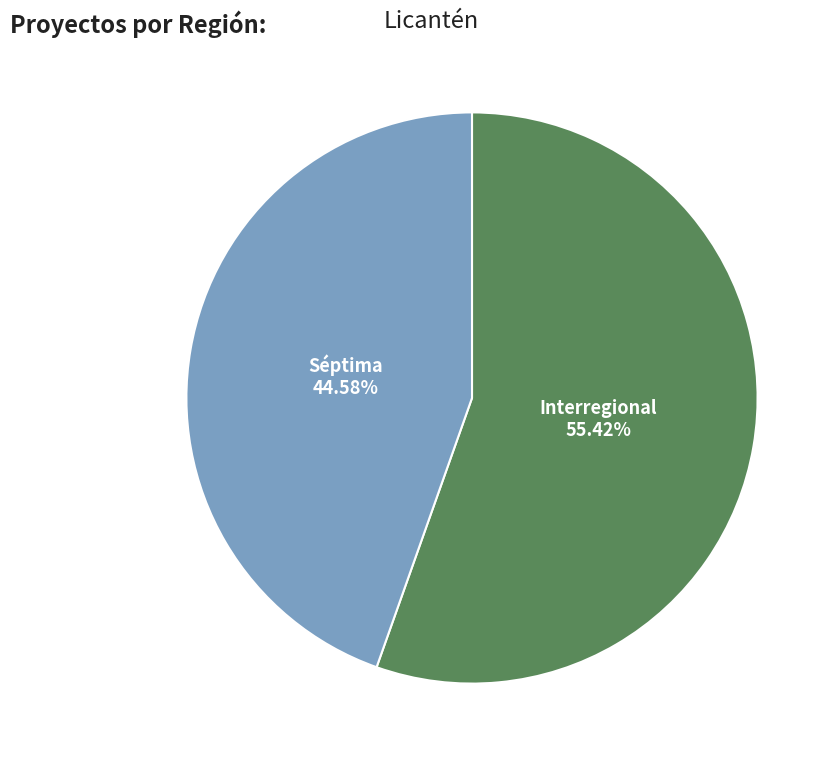

Does any single category account for the majority?

Yes